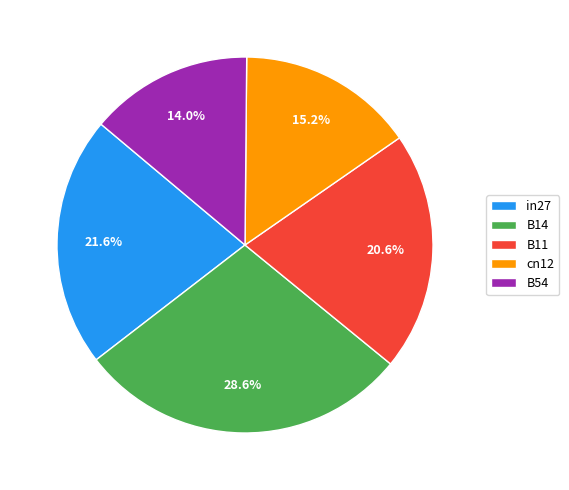

To the nearest percent, what is the difference between the largest and smallest slice percentages?

15%